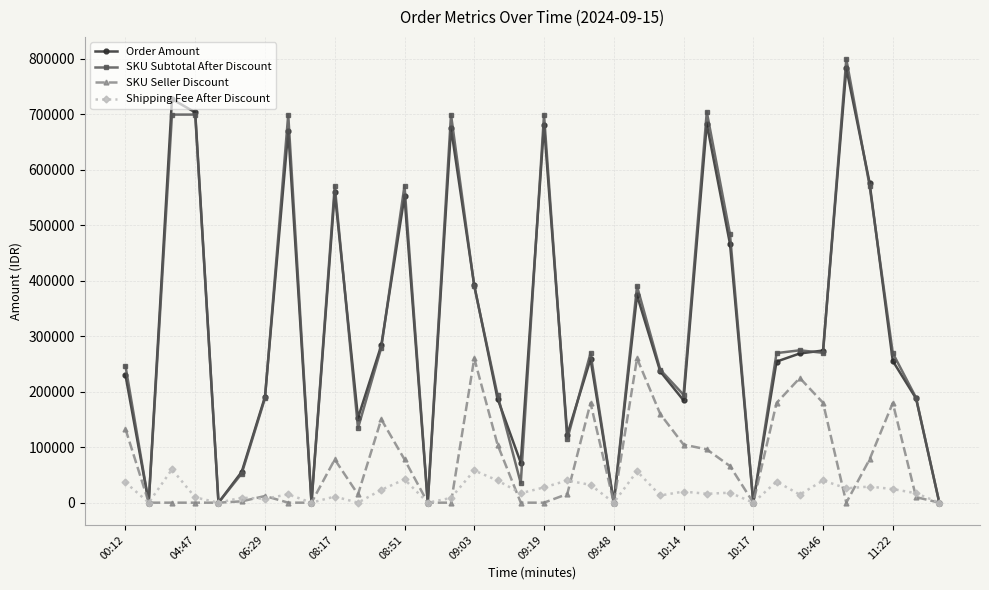

Does the chart display data point markers on the line(s)?

Yes